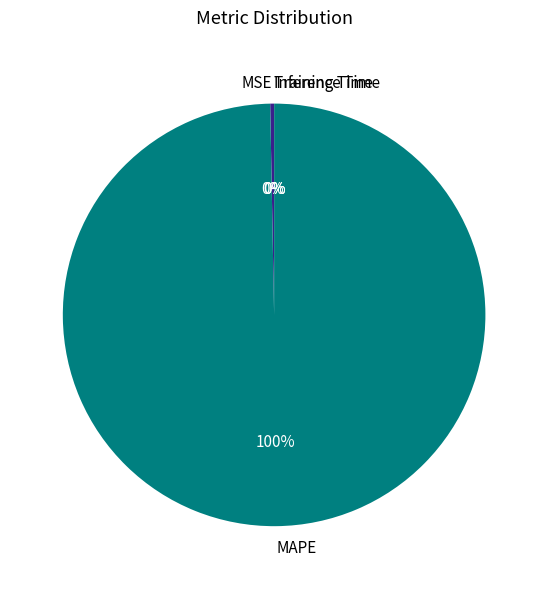

Between MAPE and MSE, which is larger?

MAPE